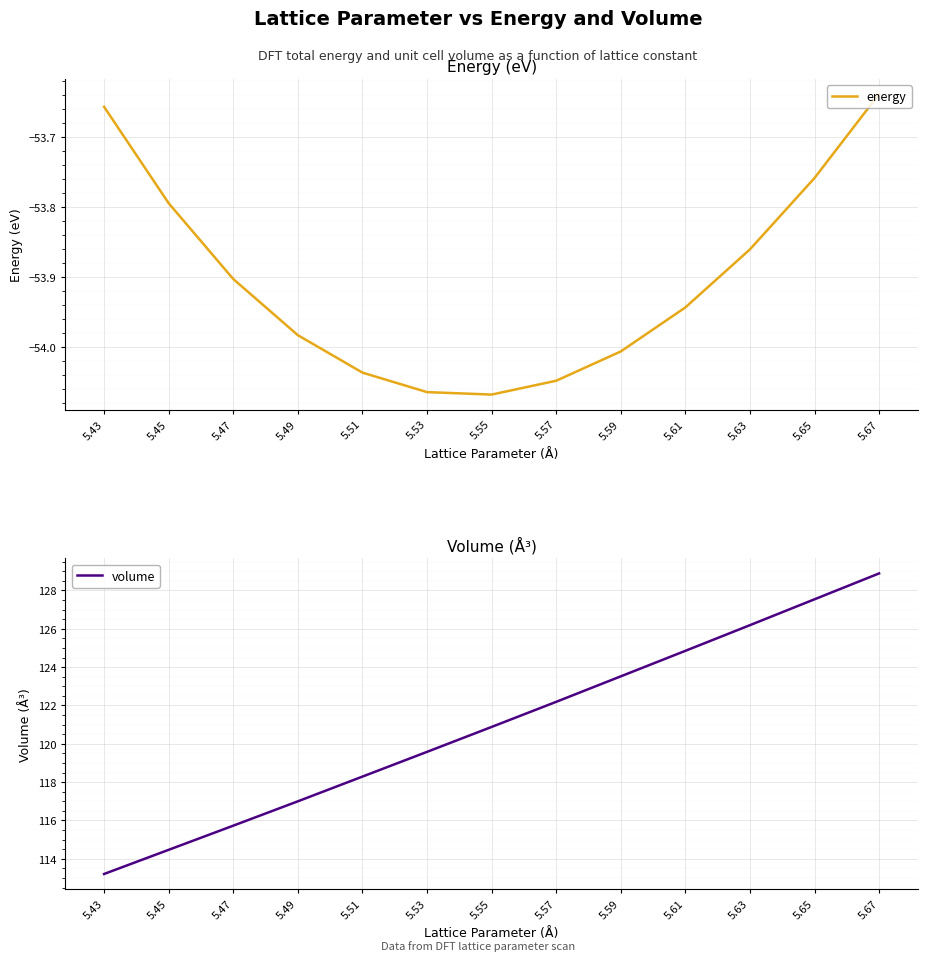

How many distinct data groups are displayed?

2